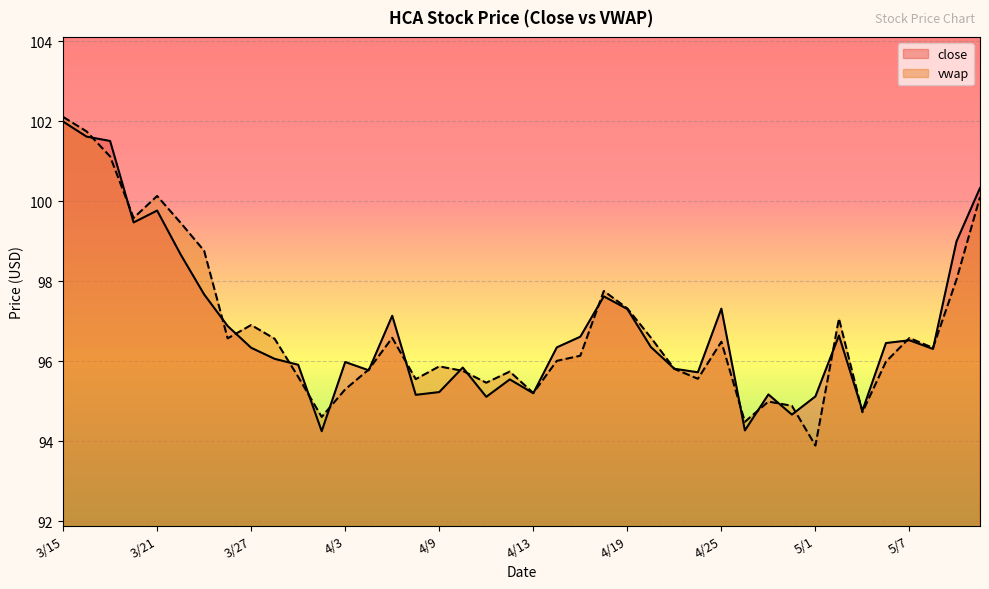

Reading left to right, what are all the values shown in this chart?

close: 3/15=102.0	3/16=101.6	3/19=101.5	3/20=99.5	3/21=99.8	3/22=98.7	3/23=97.7	3/26=96.9	3/27=96.3	3/28=96.1	3/29=95.9	4/2=94.2	4/3=96.0	4/4=95.8	4/5=97.1	4/6=95.2	4/9=95.2	4/10=95.8	4/11=95.1	4/12=95.5	4/13=95.2	4/16=96.3	4/17=96.6	4/18=97.6	4/19=97.3	4/20=96.4	4/23=95.8	4/24=95.7	4/25=97.3	4/26=94.3	4/27=95.2	4/30=94.7	5/1=95.1	5/2=96.6	5/3=94.8	5/4=96.5	5/7=96.5	5/8=96.3	5/9=99.0	5/10=100.3
vwap: 3/15=102.1	3/16=101.7	3/19=101.1	3/20=99.6	3/21=100.1	3/22=99.5	3/23=98.8	3/26=96.6	3/27=96.9	3/28=96.6	3/29=95.6	4/2=94.6	4/3=95.3	4/4=95.8	4/5=96.6	4/6=95.6	4/9=95.9	4/10=95.8	4/11=95.5	4/12=95.7	4/13=95.2	4/16=96.0	4/17=96.1	4/18=97.8	4/19=97.3	4/20=96.6	4/23=95.8	4/24=95.6	4/25=96.5	4/26=94.5	4/27=95.0	4/30=94.9	5/1=93.9	5/2=97.1	5/3=94.7	5/4=96.0	5/7=96.6	5/8=96.3	5/9=98.0	5/10=100.1